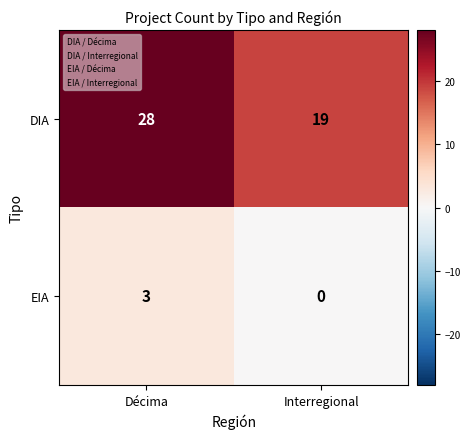

What is the sum of the EIA values at Décima and Interregional?

3